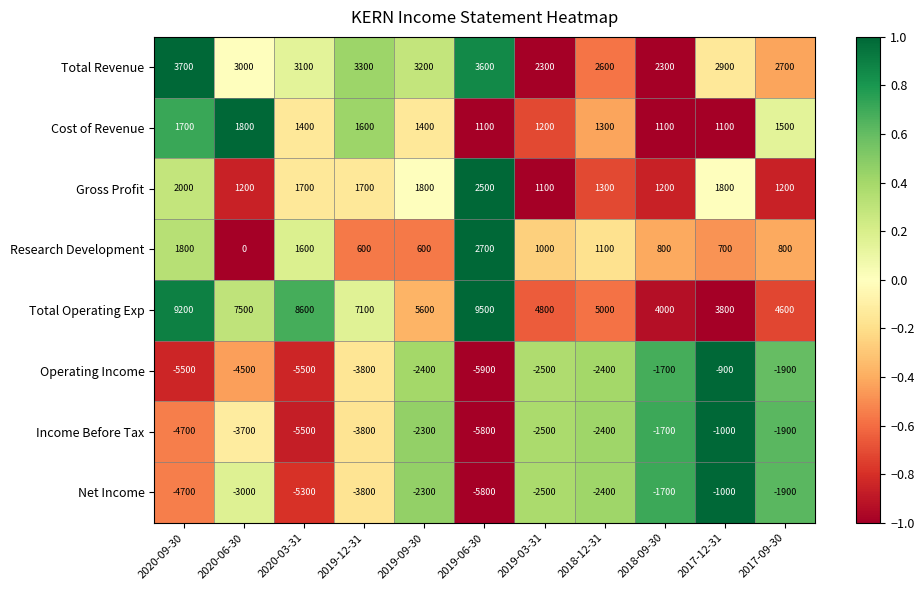

What is the spread (max minus min) of values at 2019-12-31?

10900